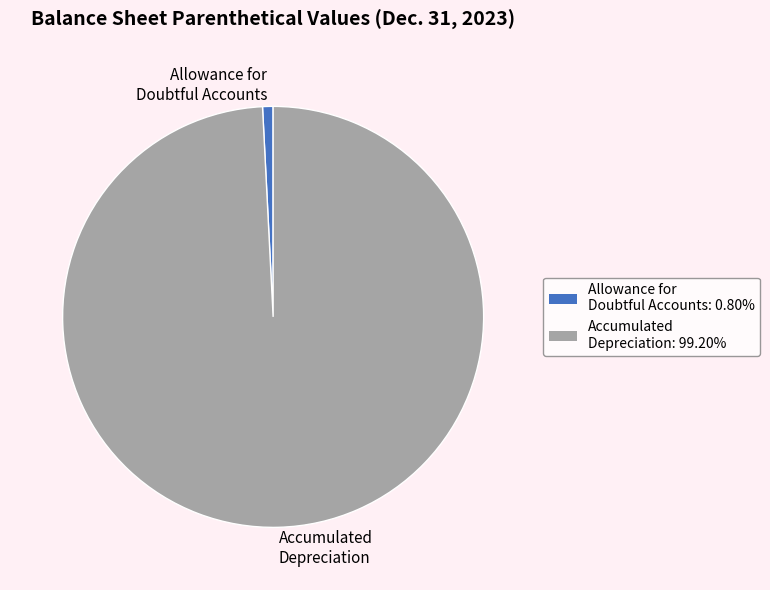

Do Allowance for Doubtful Accounts and Accumulated Depreciation together represent more than half of the pie?

Yes